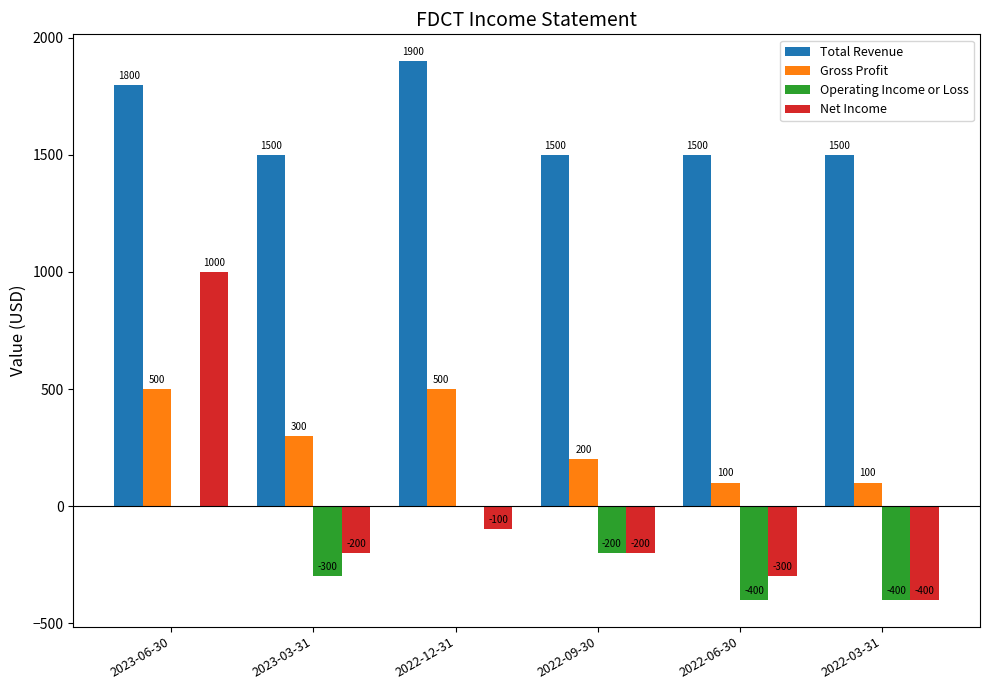

Are the bars horizontal?

No